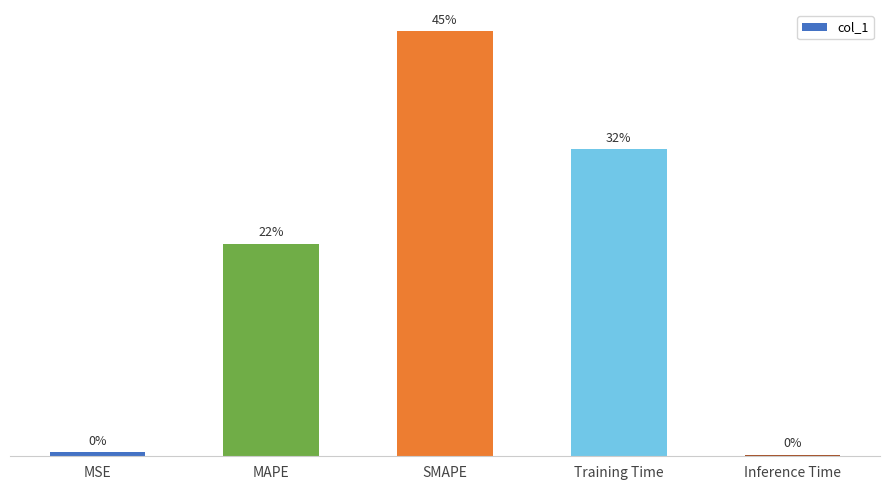

Between SMAPE and MSE, which is larger?

SMAPE